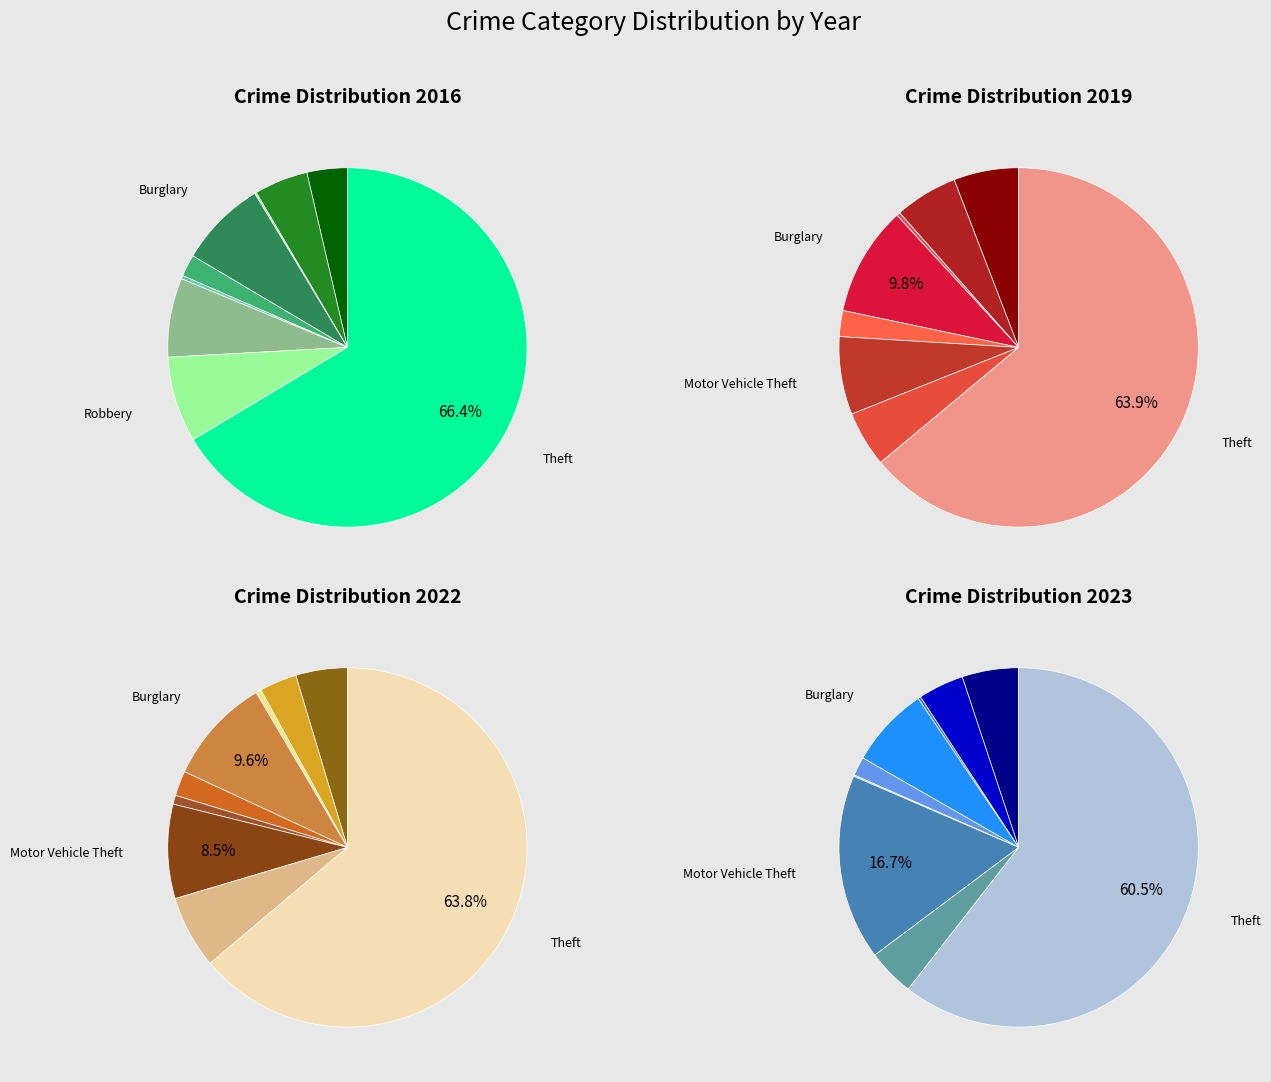

Is there a majority slice in this chart?

Yes